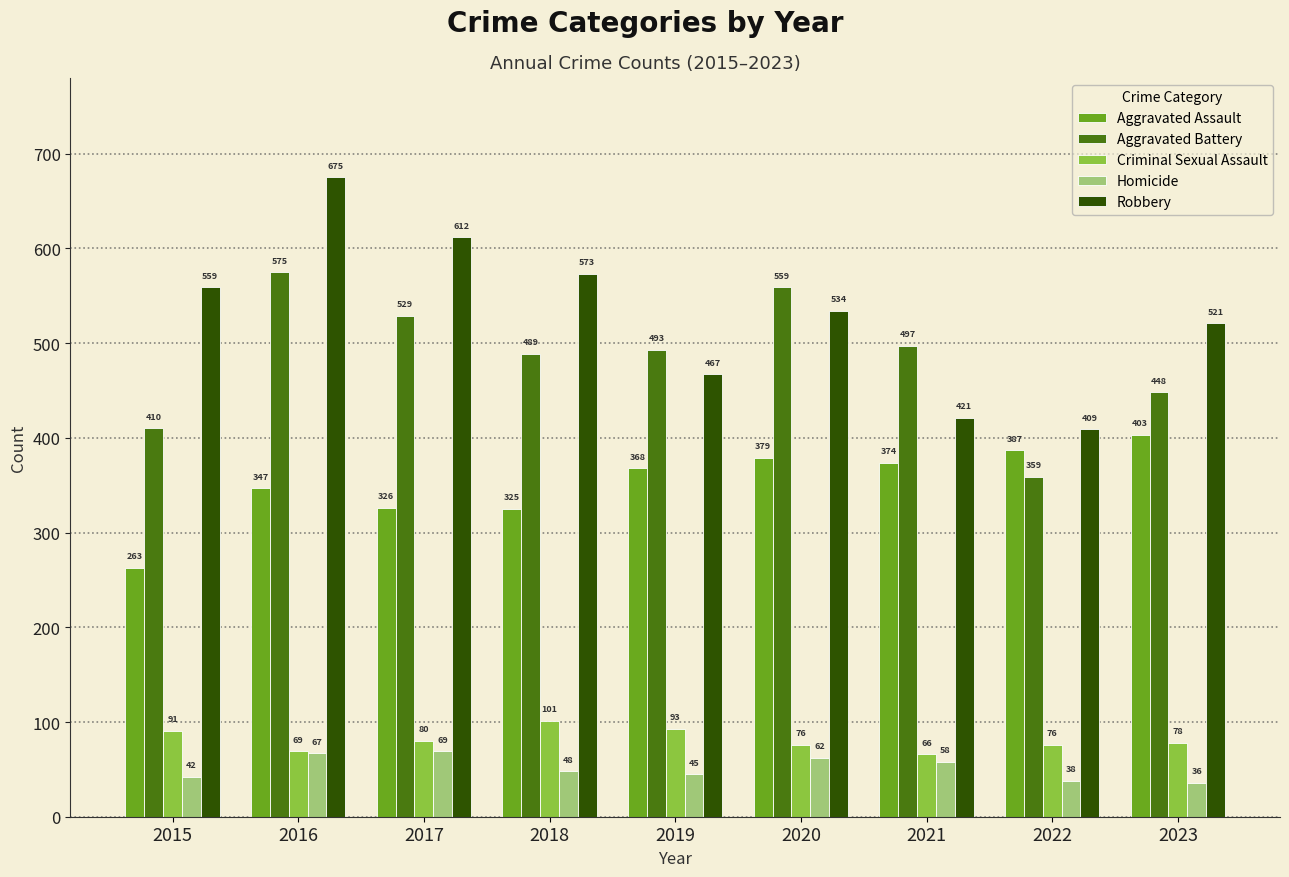

The Aggravated Assault series shows 212 at 2019. True or false?

False